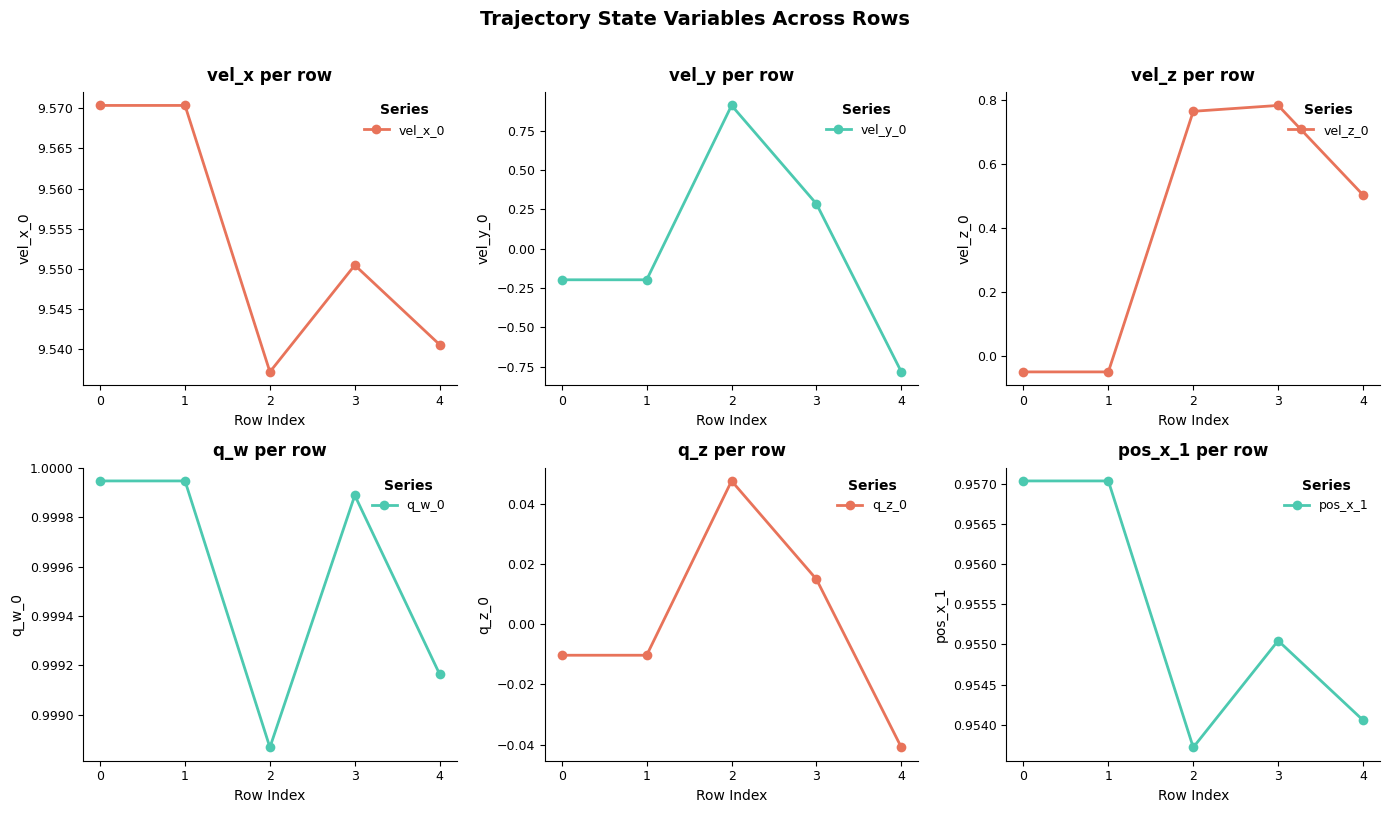

Reading left to right, what are all the values shown in this chart?

vel_x_0: 0=9.6	1=9.6	2=9.5	3=9.6	4=9.5
vel_y_0: 0=-0.2	1=-0.2	2=0.9	3=0.3	4=-0.8
vel_z_0: 0=-0.0	1=-0.0	2=0.8	3=0.8	4=0.5
q_w_0: 0=1.0	1=1.0	2=1.0	3=1.0	4=1.0
q_z_0: 0=-0.0	1=-0.0	2=0.0	3=0.0	4=-0.0
pos_x_1: 0=1.0	1=1.0	2=1.0	3=1.0	4=1.0